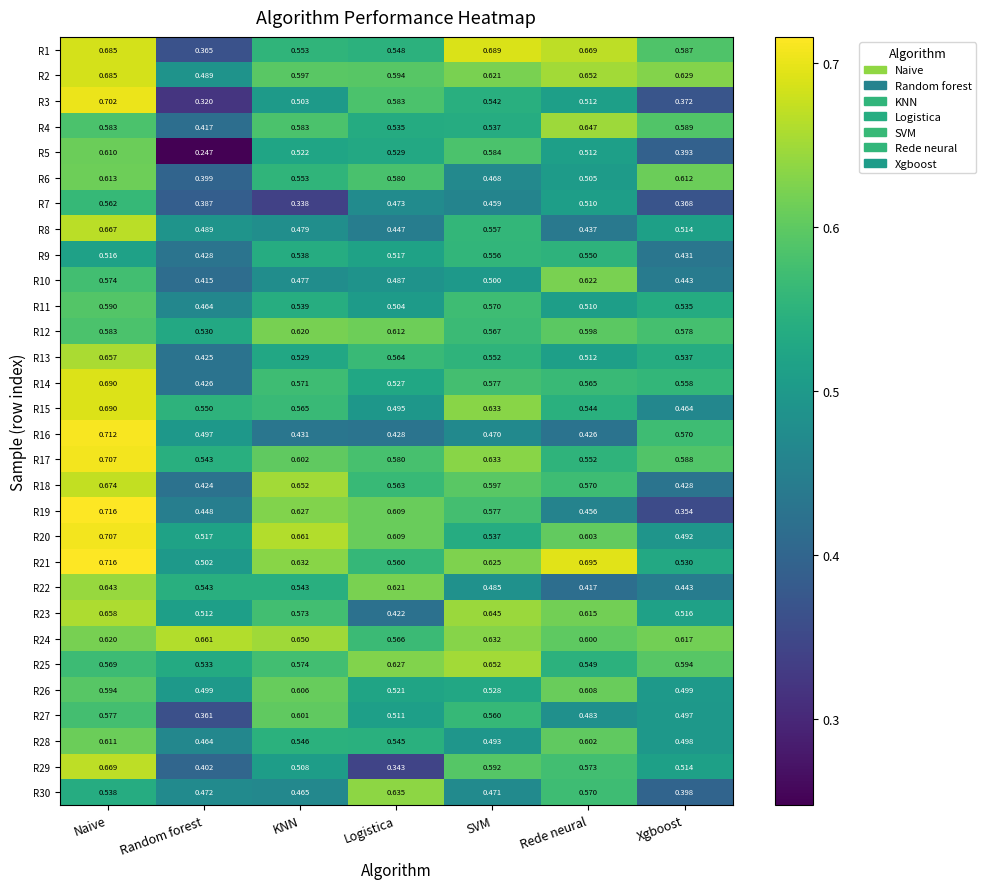

At which label does R6 reach its minimum?

Random forest